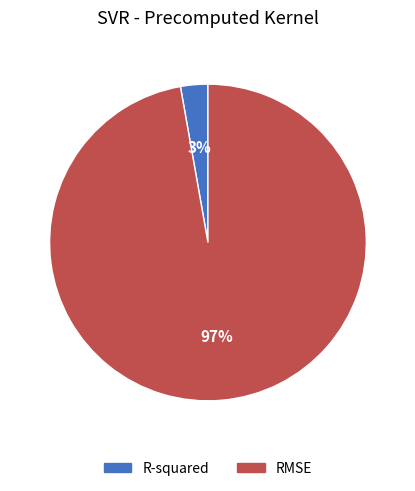

The R-squared slice represents 9% of the pie. True or false?

False